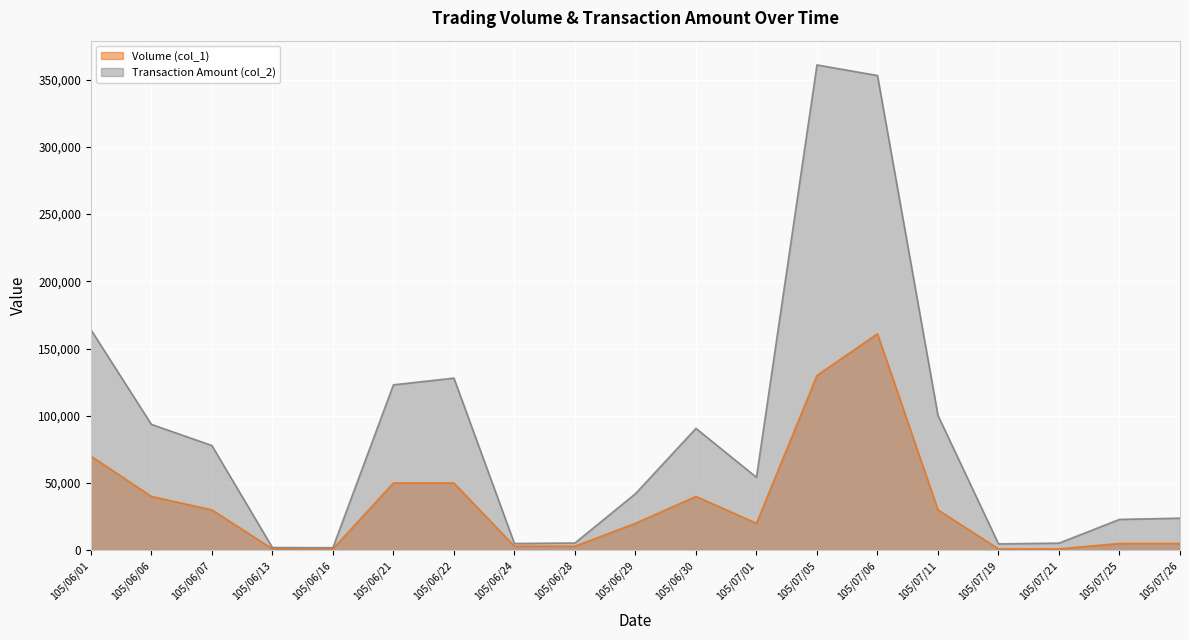

What is the sum of the Volume (col_1) values at 105/06/24 and 105/07/11?

33000